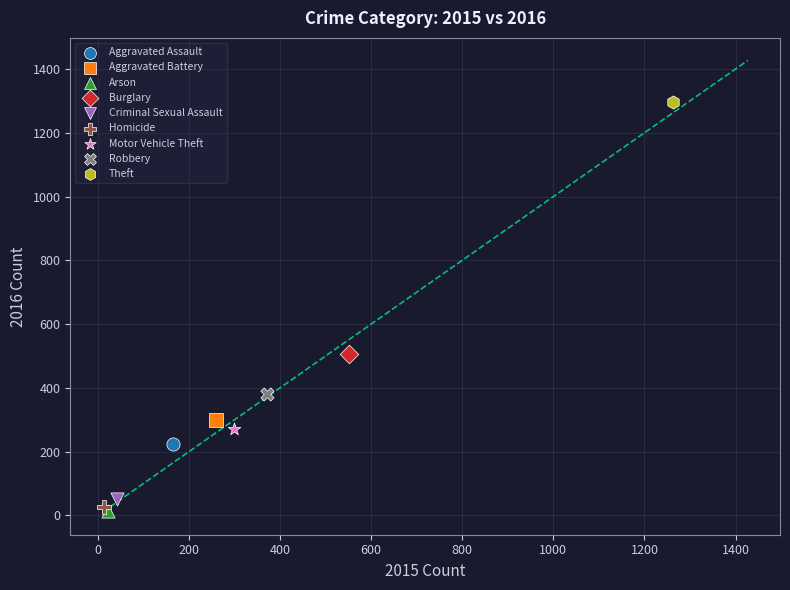

What are all the series names shown in the legend?

Aggravated Assault, Aggravated Battery, Arson, Burglary, Criminal Sexual Assault, Homicide, Motor Vehicle Theft, Robbery, Theft